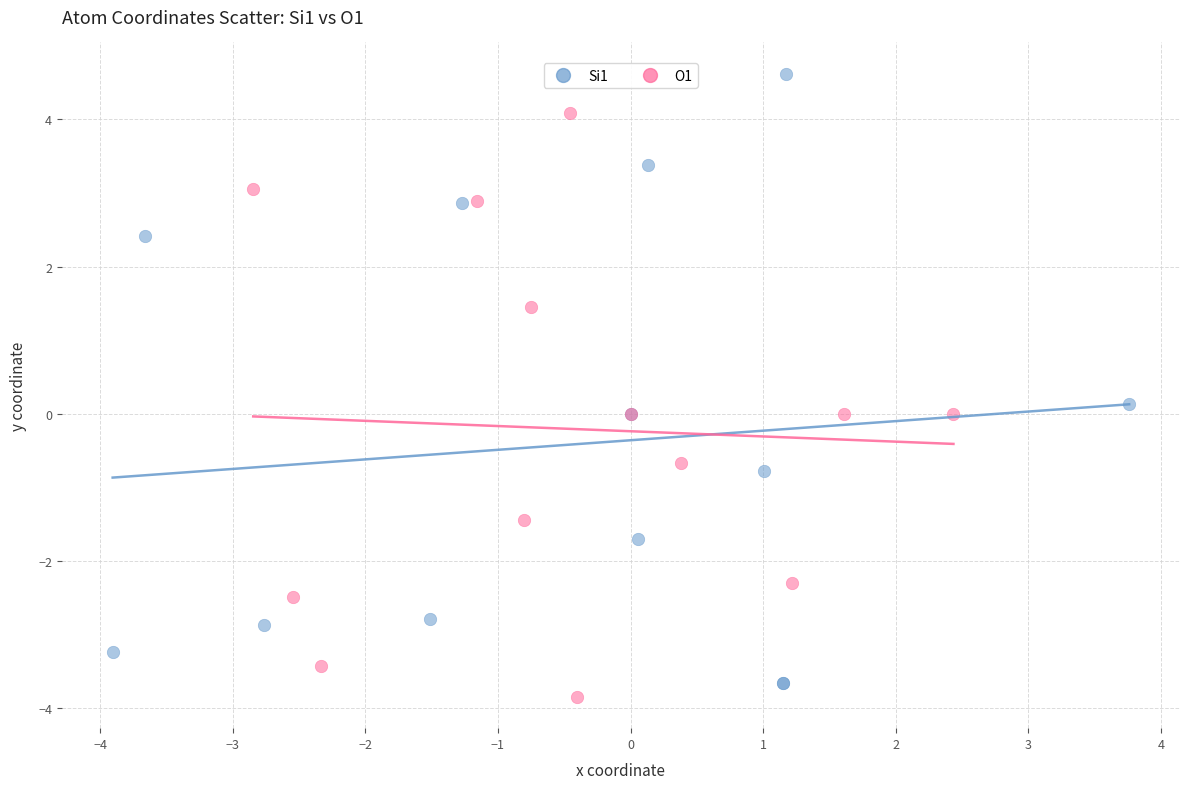

Which series contains the lowest Y value?

O1